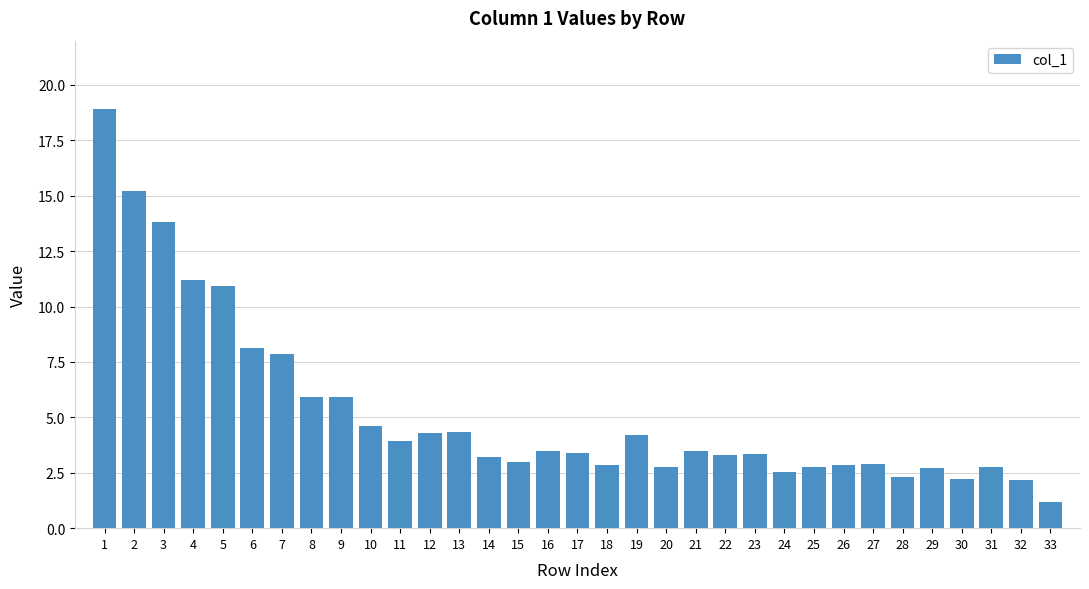

What is the smallest value displayed?

1.2